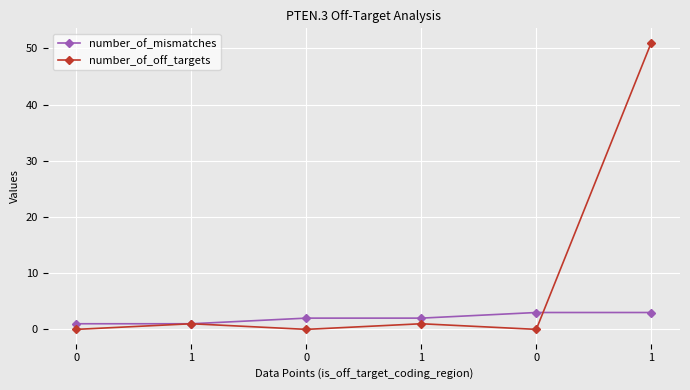

Which series has the largest total across all categories?

number_of_off_targets